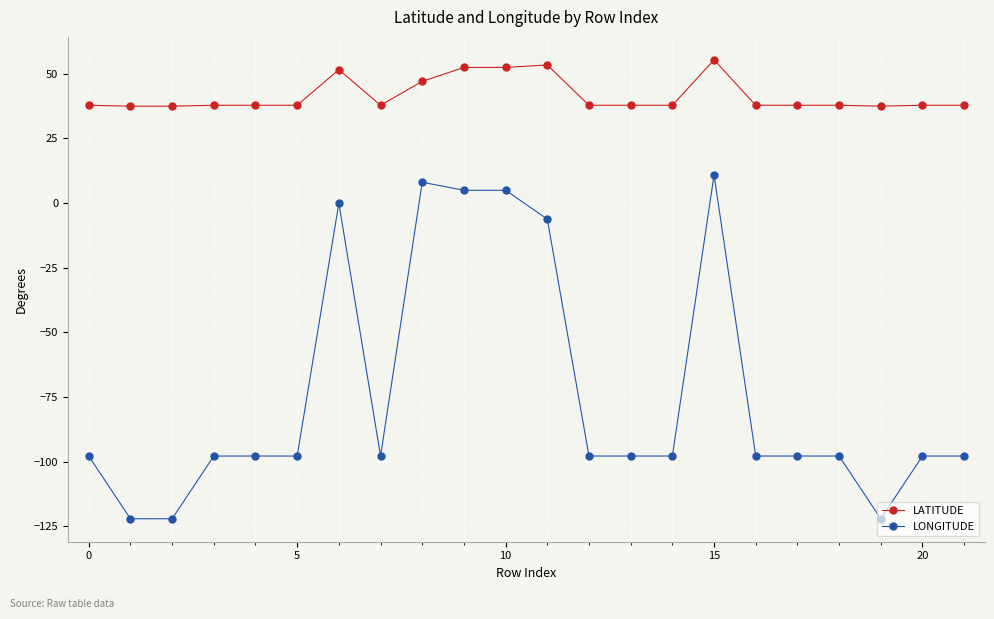

What is the highest value of the LONGITUDE series?

10.8